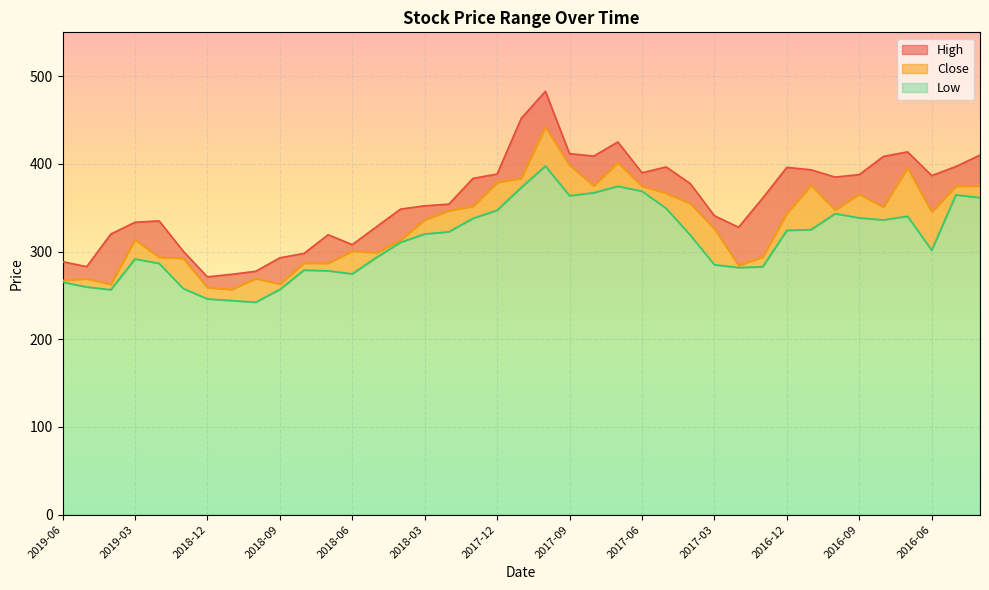

What is the difference between the second highest and second lowest values in the Low series?

130.3